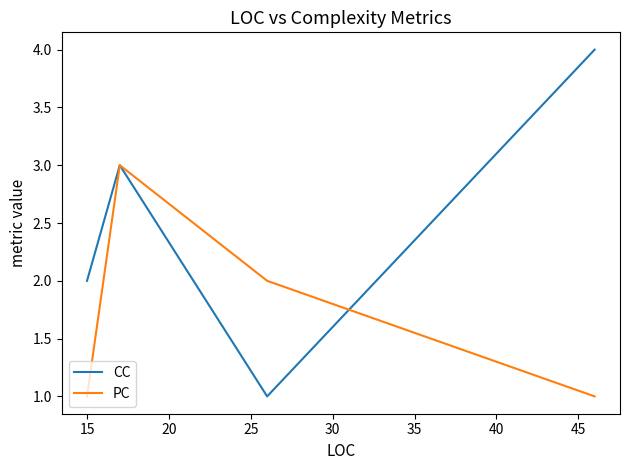

What is the maximum value for CC?

4